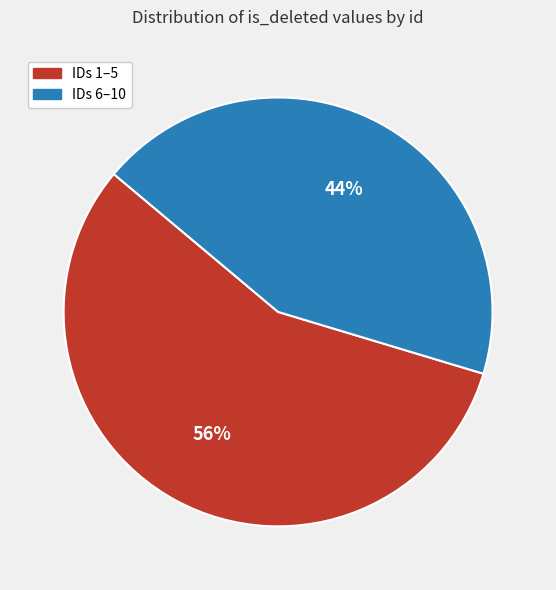

What is the ratio of the value at IDs 1–5 to the value at IDs 6–10?

1.3